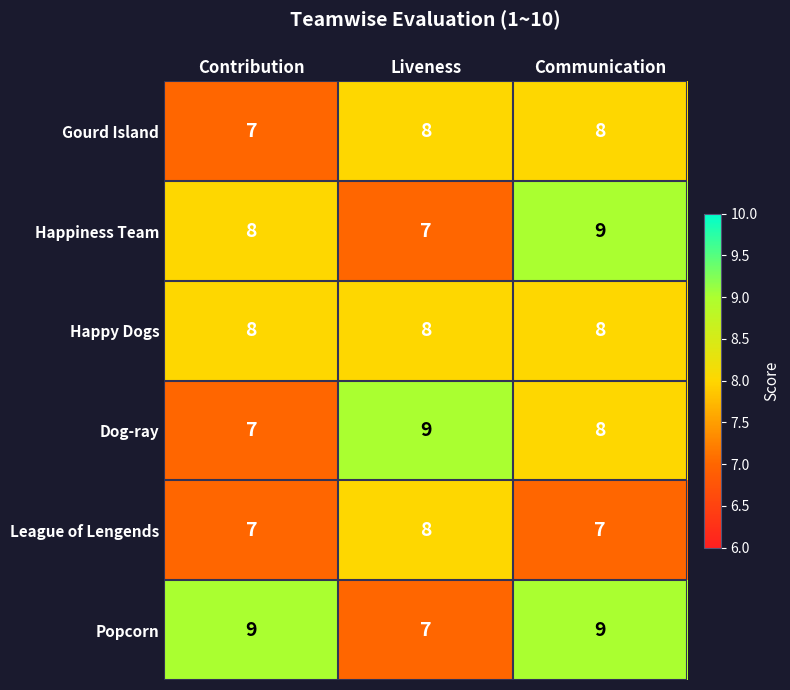

What is the approximate value of Dog-ray at Communication?

8